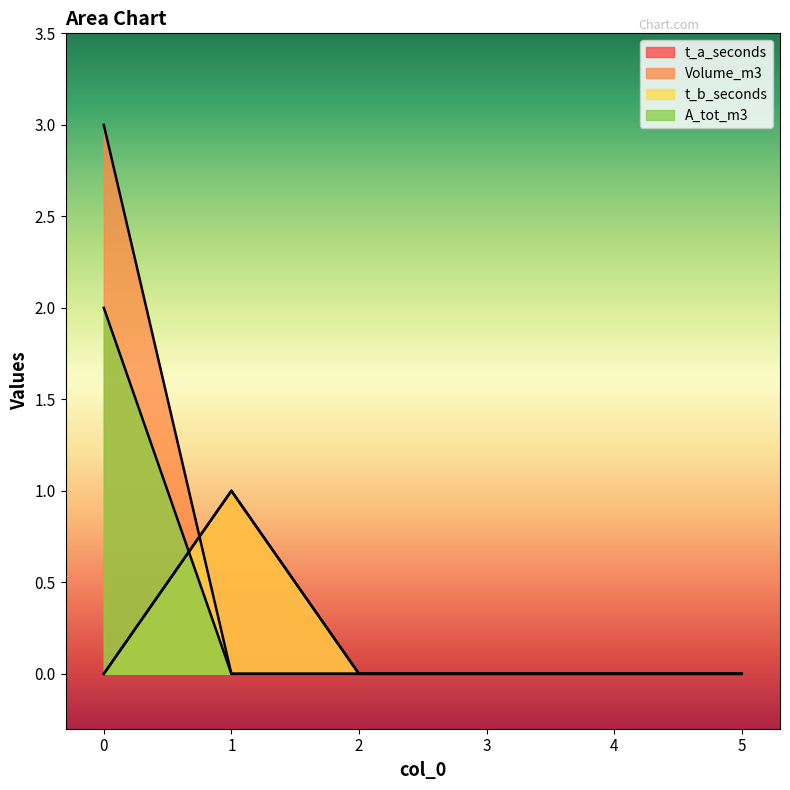

Rank the series at 4 from highest to lowest value.

t_a_seconds, Volume_m3, t_b_seconds, A_tot_m3